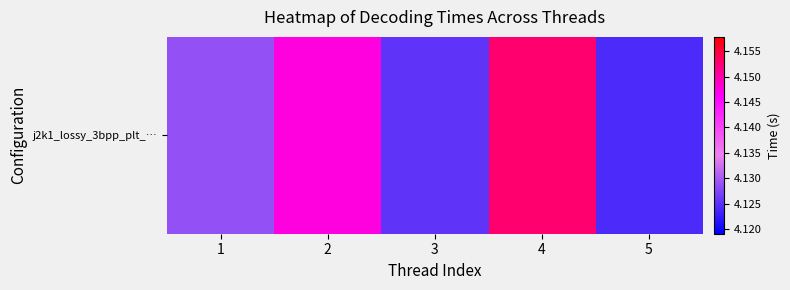

How many values are between 4 and 5?

5